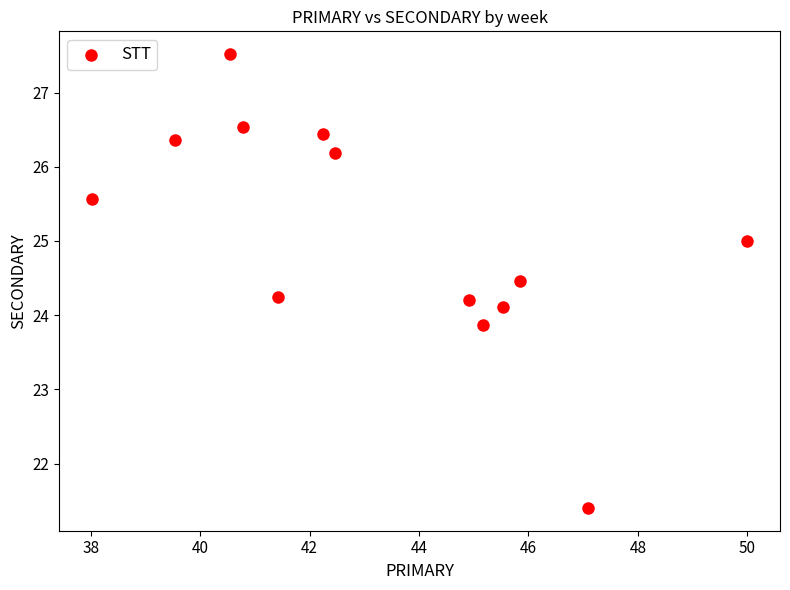

What is the range of Y values (max minus min)?

6.1